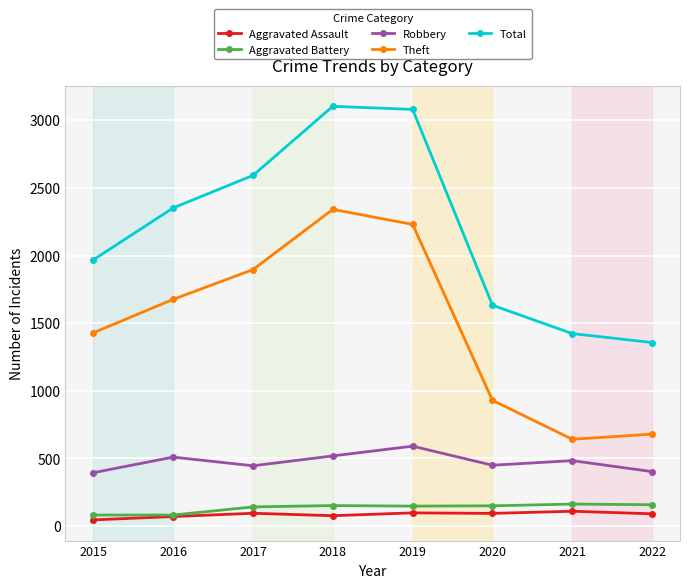

At which label does Robbery first exceed 484?

2016